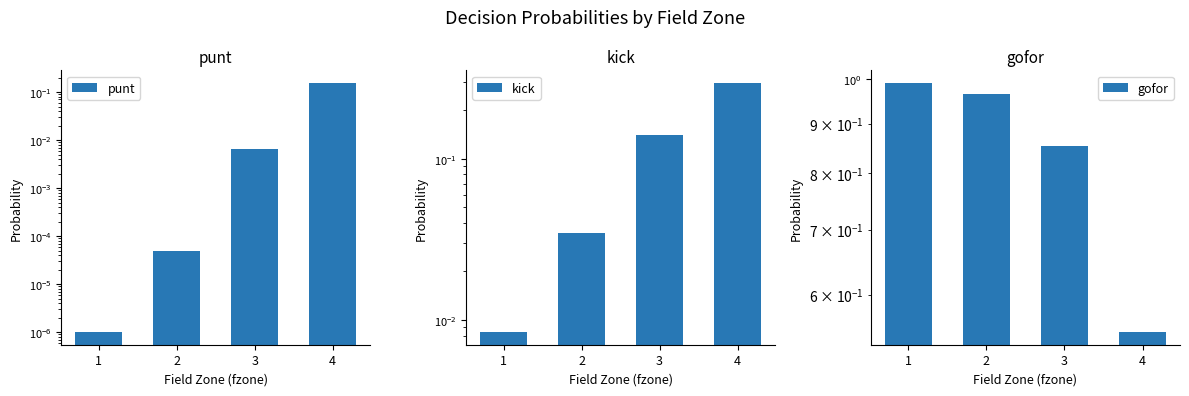

Reading right to left, what are all the values shown in this chart?

punt: 4=0.2	3=0.0	2=0.0	1=0.0
kick: 4=0.3	3=0.1	2=0.0	1=0.0
gofor: 4=0.5	3=0.9	2=1.0	1=1.0